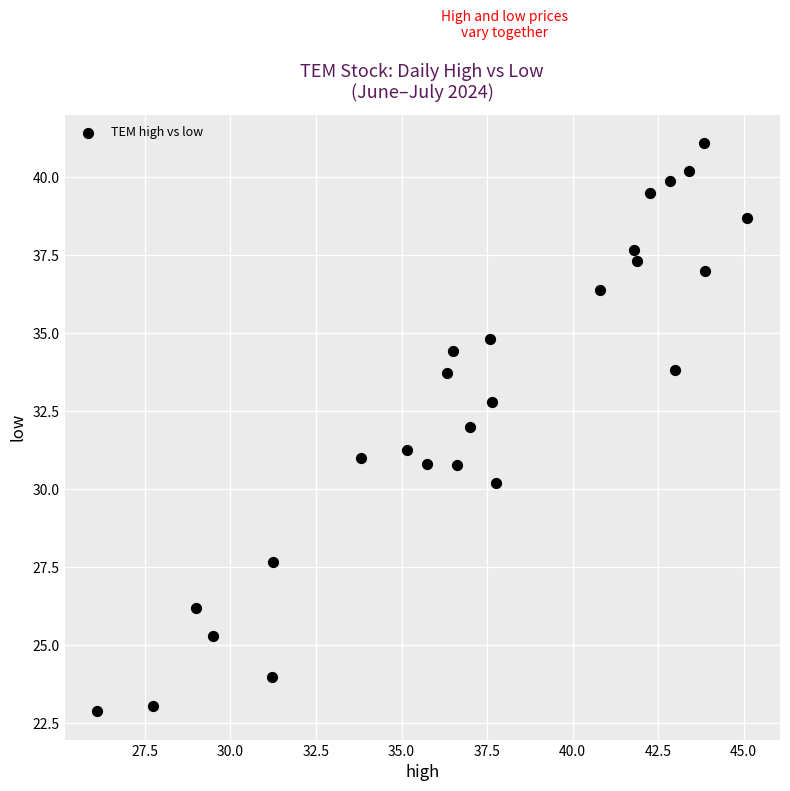

What is the range of Y values (max minus min)?

18.2